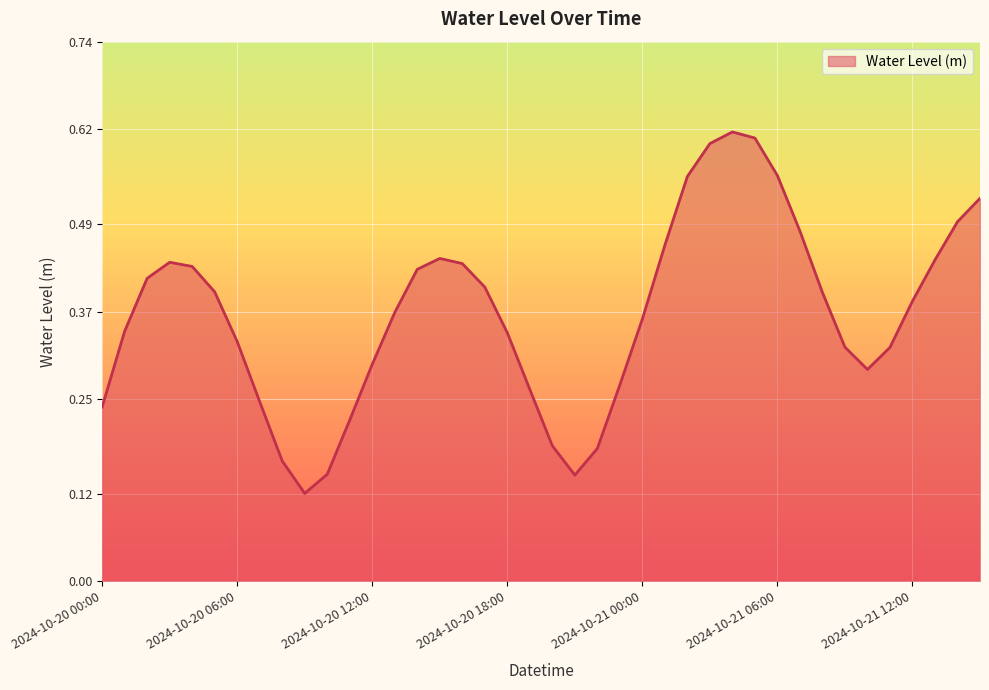

Which category has the lowest value across all series?

2024-10-20 09:00